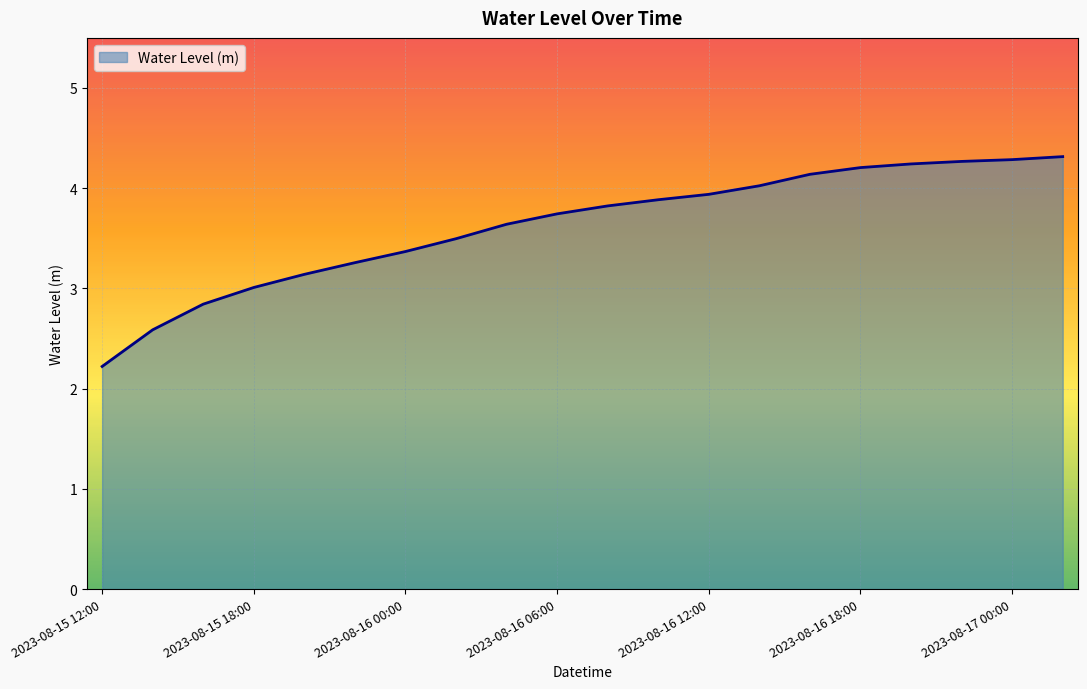

What is the greatest value displayed?

4.3